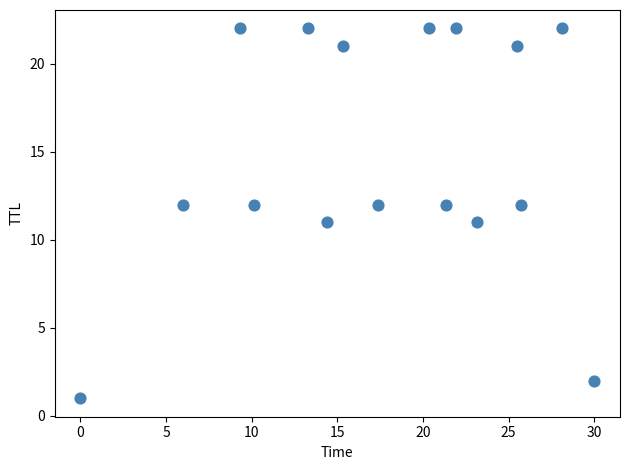

What is the range of Y values (max minus min)?

21